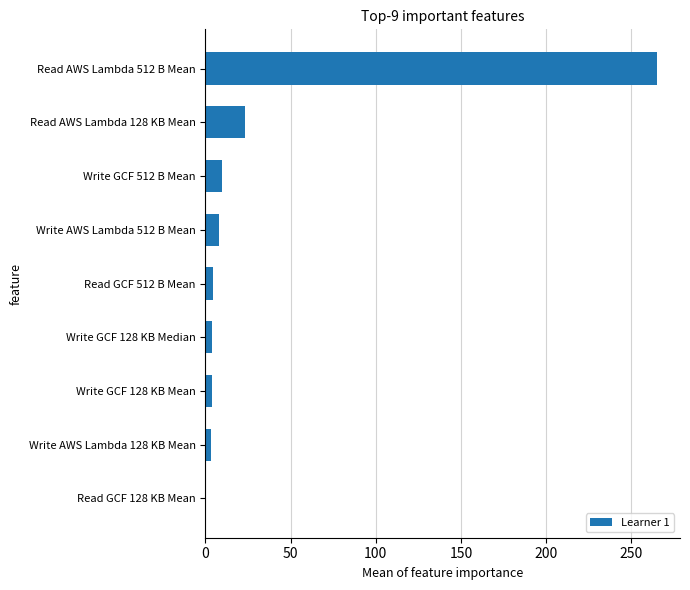

Which category has the highest value across all series?

Read AWS Lambda 512 B Mean